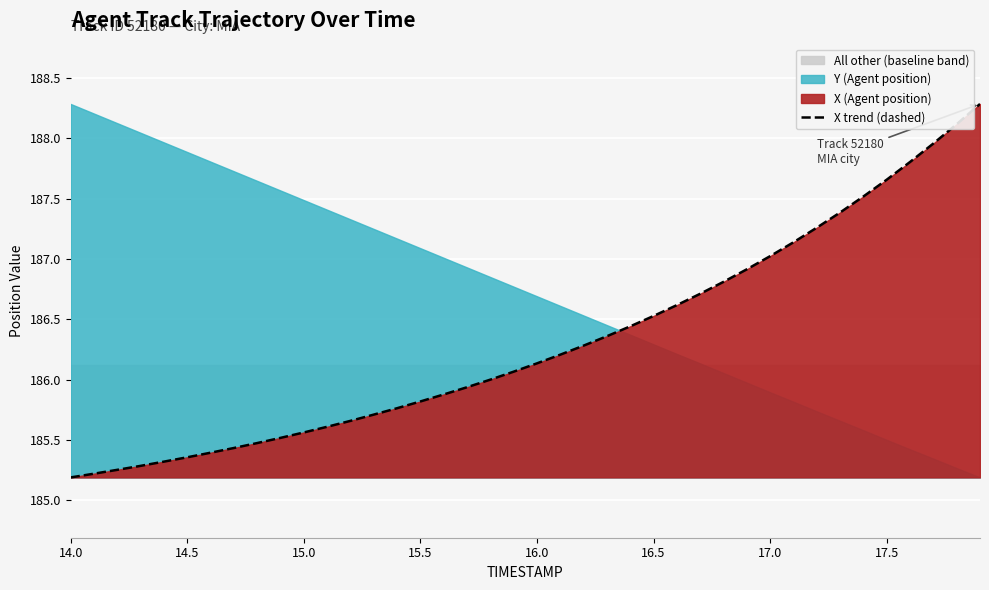

True or false: the data has more than 0 interior local peaks.

False